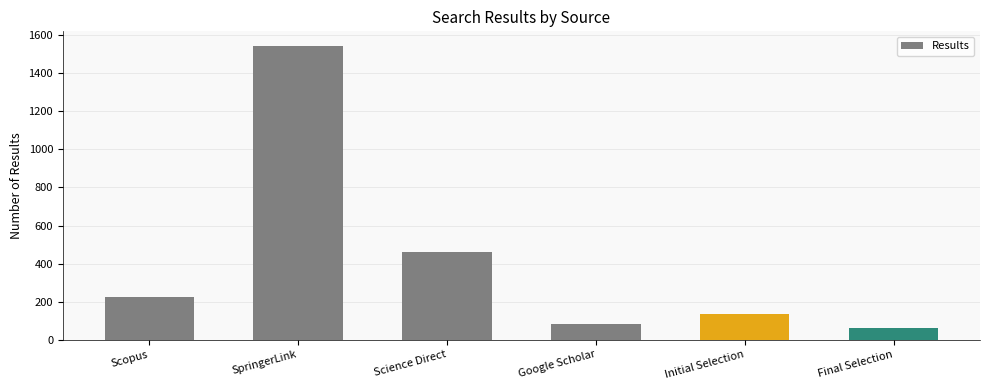

What is the value of the 4th bar from the left?

82